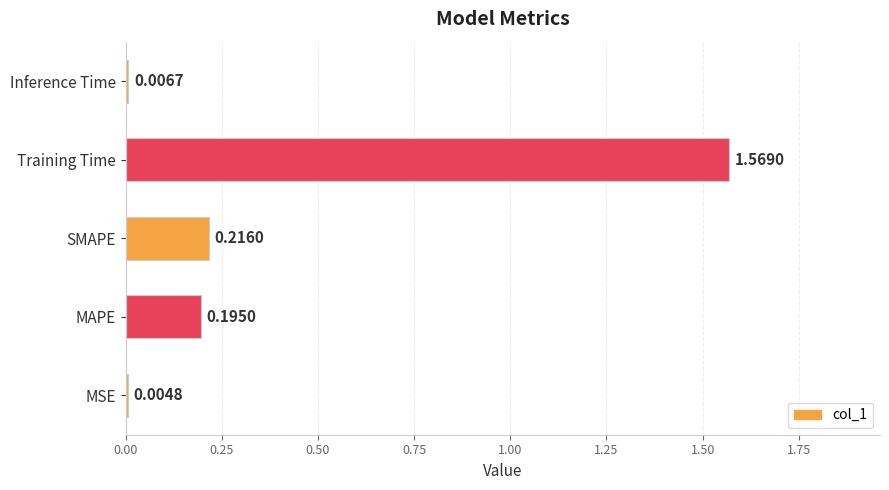

Which category has the highest value across all series?

Training Time